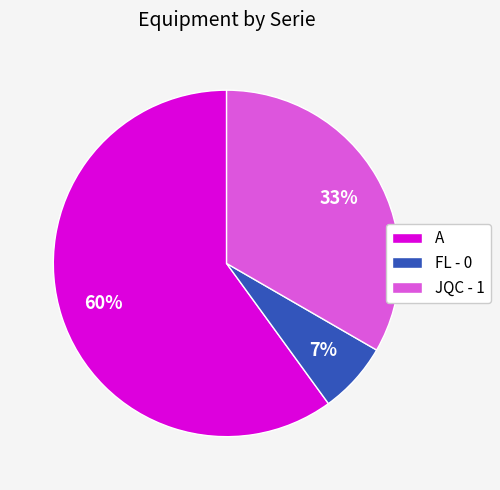

How many segments does this pie chart have?

3